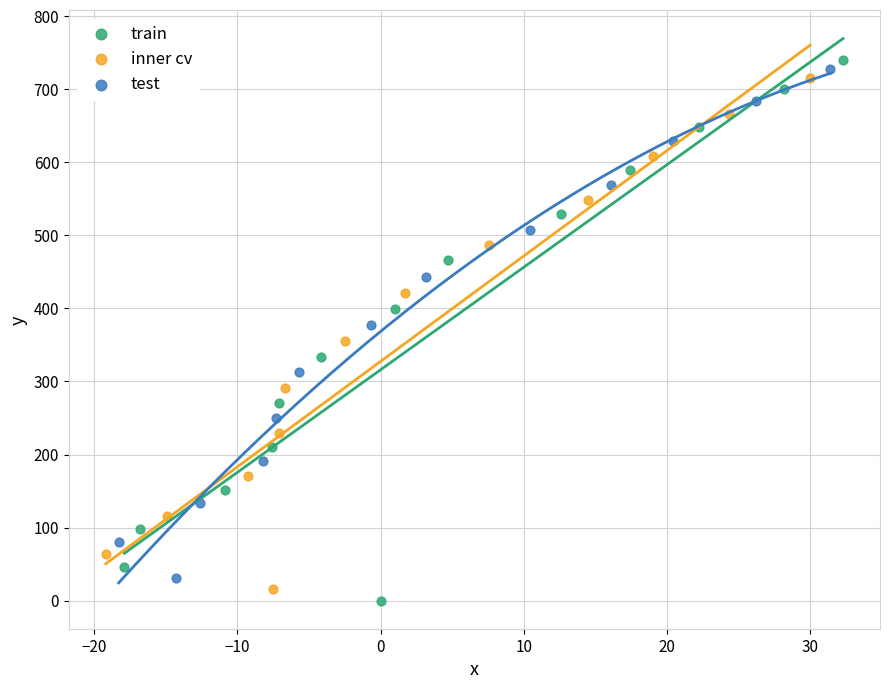

Which series has the widest spread of Y values?

train